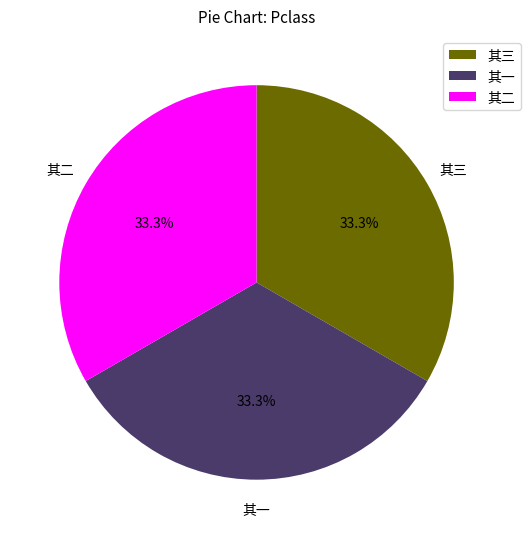

Is the sum of 其三 and 其二 greater than half?

Yes